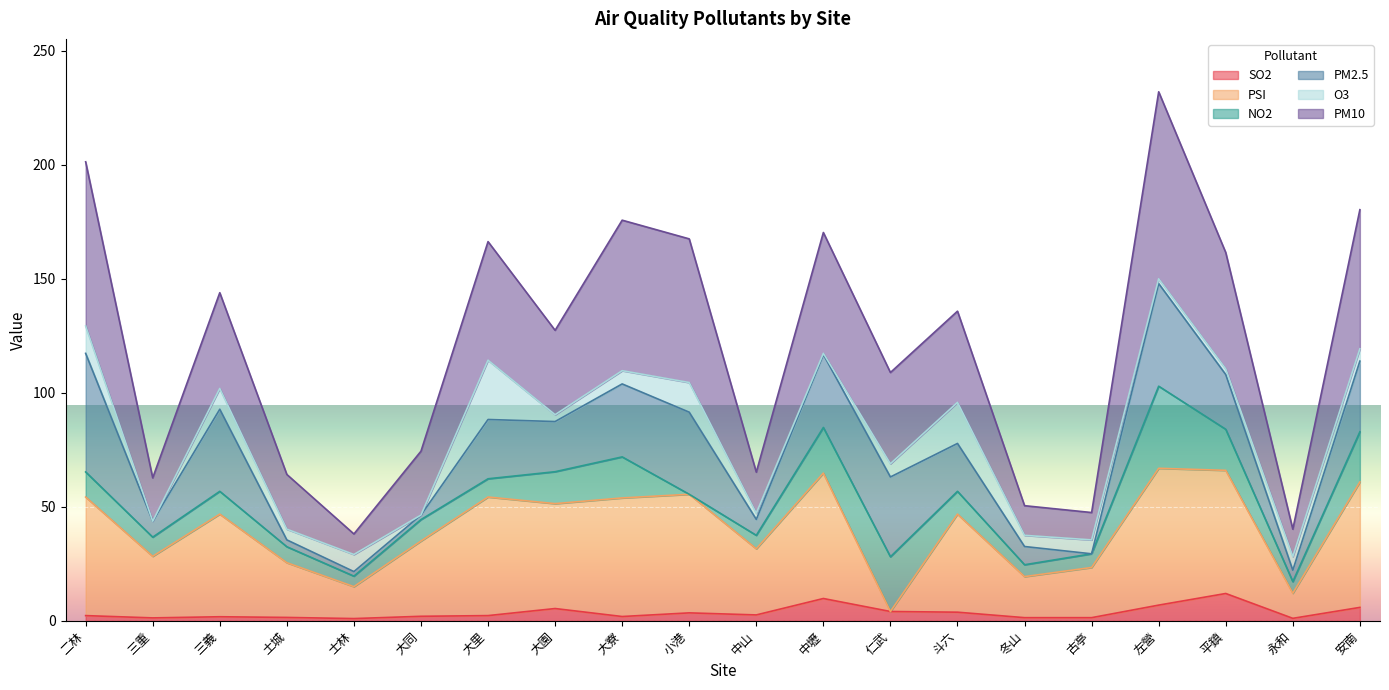

Is it true that PSI equals 35.0 at 大同?

True